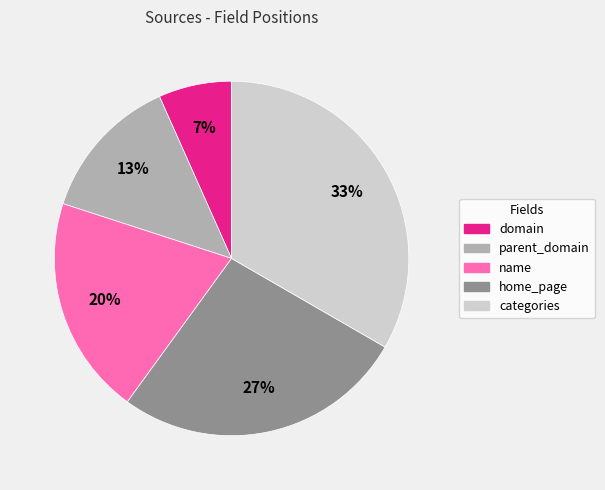

Combined, do home_page and name account for over 50%?

No